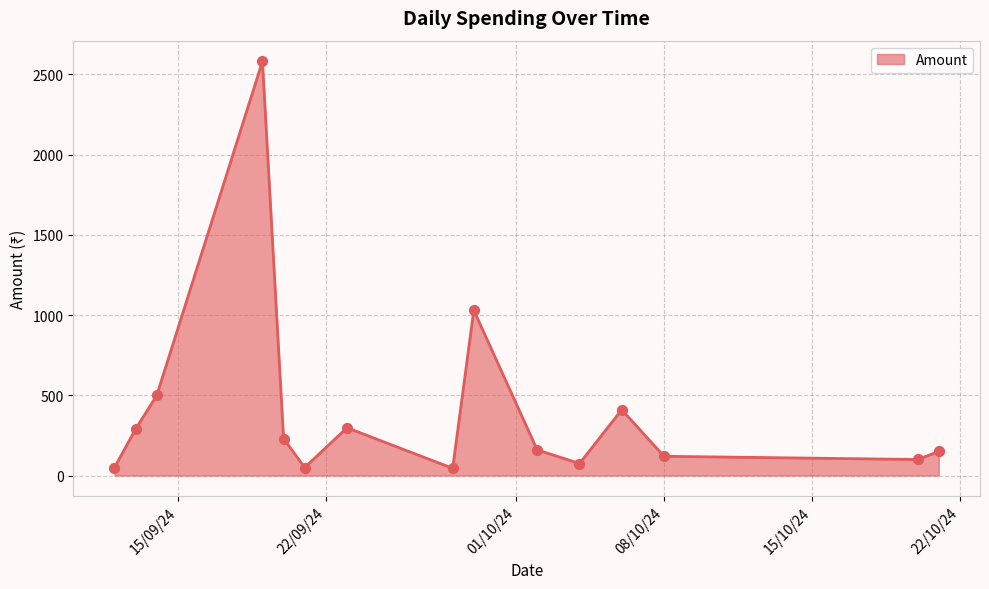

What is the difference between the maximum and minimum values?

2536